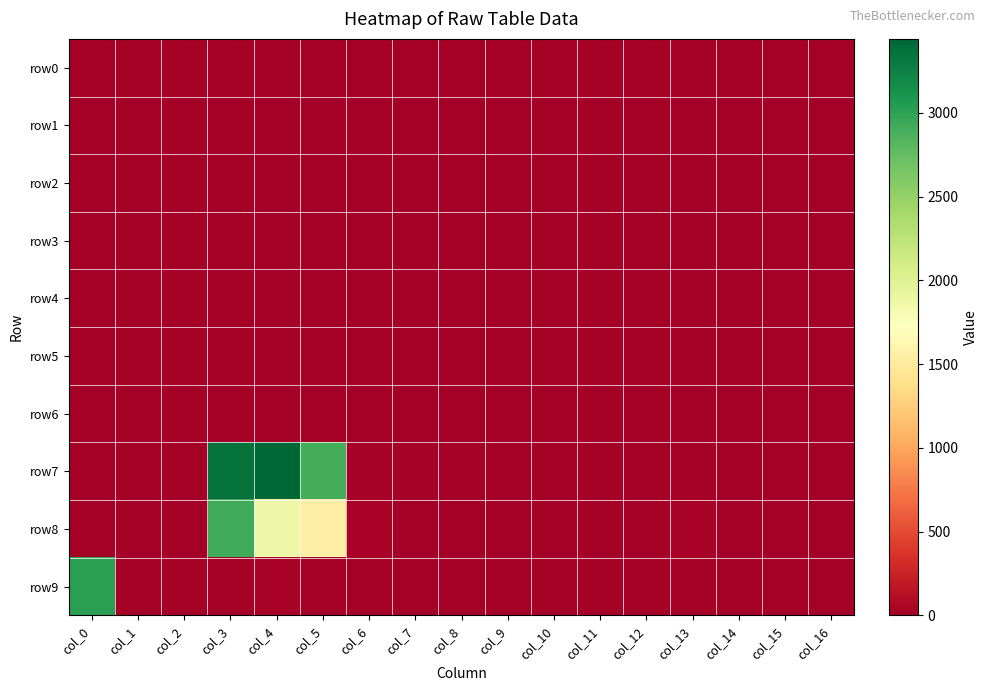

Reading left to right, list all the values displayed in this chart.

row0: col_0=0	col_1=0	col_2=0	col_3=0	col_4=1	col_5=3	col_6=0	col_7=0	col_8=0	col_9=0	col_10=0	col_11=0	col_12=0	col_13=0	col_14=0	col_15=0	col_16=0
row1: col_0=0	col_1=0	col_2=0	col_3=0	col_4=4	col_5=19	col_6=0	col_7=0	col_8=0	col_9=0	col_10=0	col_11=0	col_12=2	col_13=0	col_14=0	col_15=0	col_16=0
row2: col_0=0	col_1=0	col_2=0	col_3=0	col_4=0	col_5=5	col_6=0	col_7=0	col_8=0	col_9=0	col_10=0	col_11=0	col_12=0	col_13=0	col_14=0	col_15=0	col_16=0
row3: col_0=0	col_1=6	col_2=0	col_3=0	col_4=0	col_5=0	col_6=0	col_7=0	col_8=1	col_9=6	col_10=0	col_11=0	col_12=0	col_13=0	col_14=0	col_15=0	col_16=0
row4: col_0=0	col_1=0	col_2=1	col_3=0	col_4=0	col_5=2	col_6=4	col_7=0	col_8=0	col_9=0	col_10=0	col_11=0	col_12=2	col_13=6	col_14=0	col_15=0	col_16=0
row5: col_0=0	col_1=0	col_2=0	col_3=0	col_4=7	col_5=2	col_6=0	col_7=0	col_8=0	col_9=0	col_10=0	col_11=0	col_12=0	col_13=0	col_14=0	col_15=0	col_16=0
row6: col_0=0	col_1=8	col_2=0	col_3=0	col_4=0	col_5=7	col_6=0	col_7=0	col_8=0	col_9=0	col_10=0	col_11=0	col_12=0	col_13=0	col_14=0	col_15=0	col_16=0
row7: col_0=11	col_1=10	col_2=6	col_3=3373	col_4=3442	col_5=2892	col_6=14	col_7=14	col_8=20	col_9=0	col_10=0	col_11=0	col_12=0	col_13=0	col_14=5	col_15=12	col_16=0
row8: col_0=0	col_1=0	col_2=0	col_3=2923	col_4=1874	col_5=1533	col_6=32	col_7=0	col_8=0	col_9=0	col_10=0	col_11=0	col_12=13	col_13=39	col_14=0	col_15=0	col_16=0
row9: col_0=3018	col_1=11	col_2=2	col_3=13	col_4=27	col_5=0	col_6=0	col_7=0	col_8=0	col_9=0	col_10=2	col_11=0	col_12=0	col_13=0	col_14=0	col_15=0	col_16=0